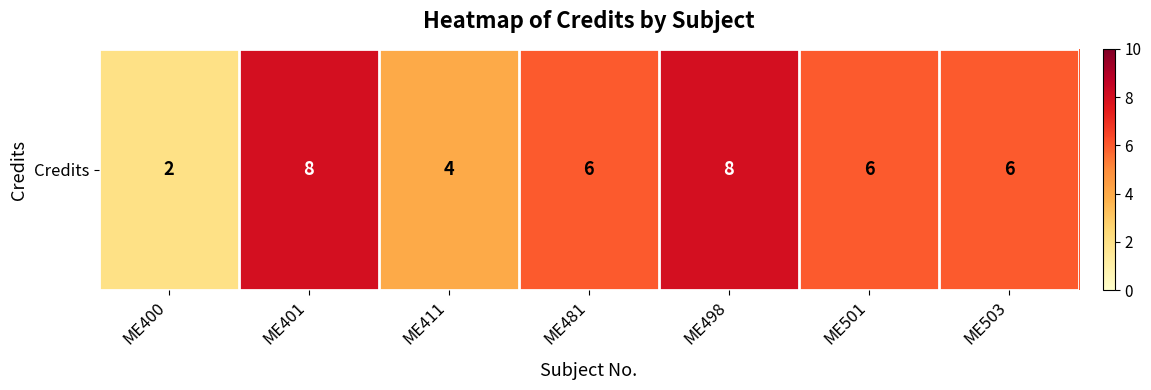

Rank the categories by value from highest to lowest.

ME401, ME498, ME481, ME501, ME503, ME411, ME400